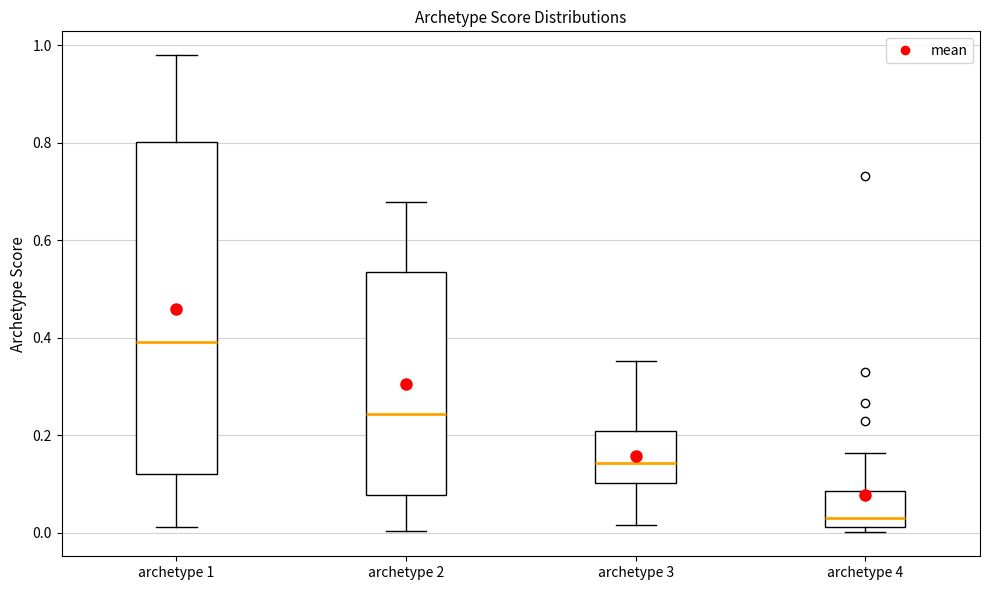

Reading left to right, transcribe this box plot: for each box, give where its median line is, the range the box spans, and where its two whiskers end, as read against the y-axis. The values are not printed on the chart, so give them approximately, as read against the axis.

archetype 1: median 0.40, box 0.12 to 0.80, whiskers 0.02 to 0.98
archetype 2: median 0.24, box 0.08 to 0.54, whiskers 0.00 to 0.68
archetype 3: median 0.14, box 0.10 to 0.20, whiskers 0.02 to 0.36
archetype 4: median 0.04, box 0.02 to 0.08, whiskers 0.00 to 0.16